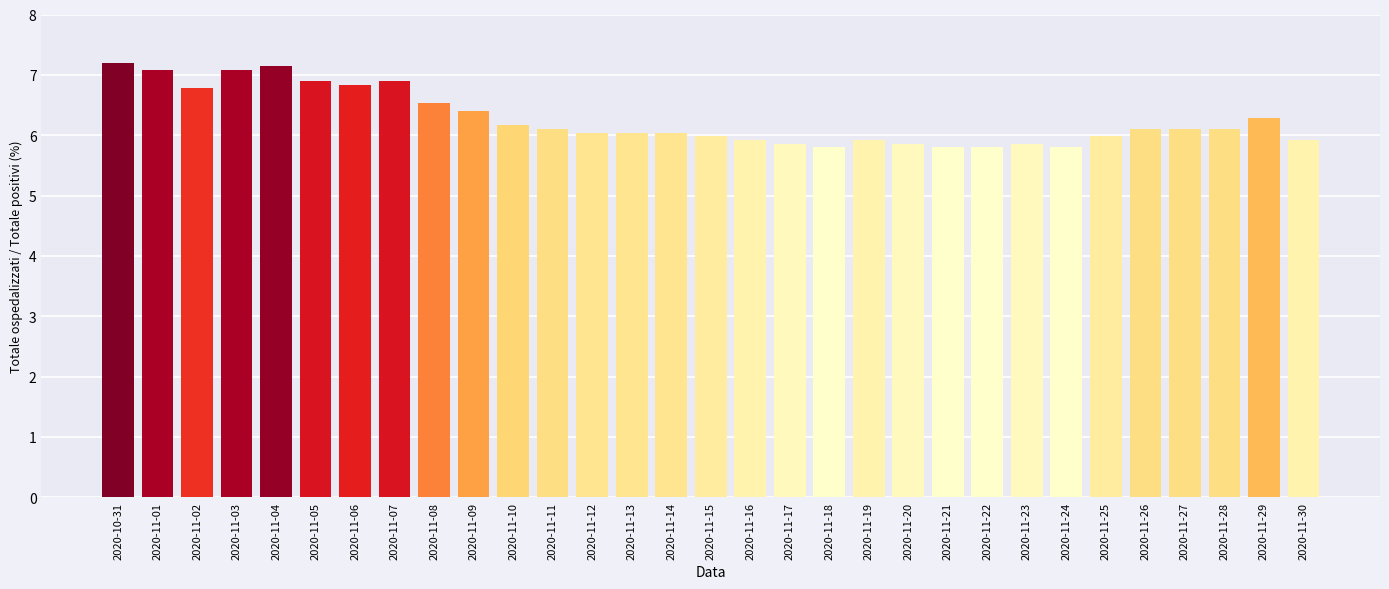

Approximately how many times larger is the value at 2020-11-11 compared to 2020-11-01?

0.9